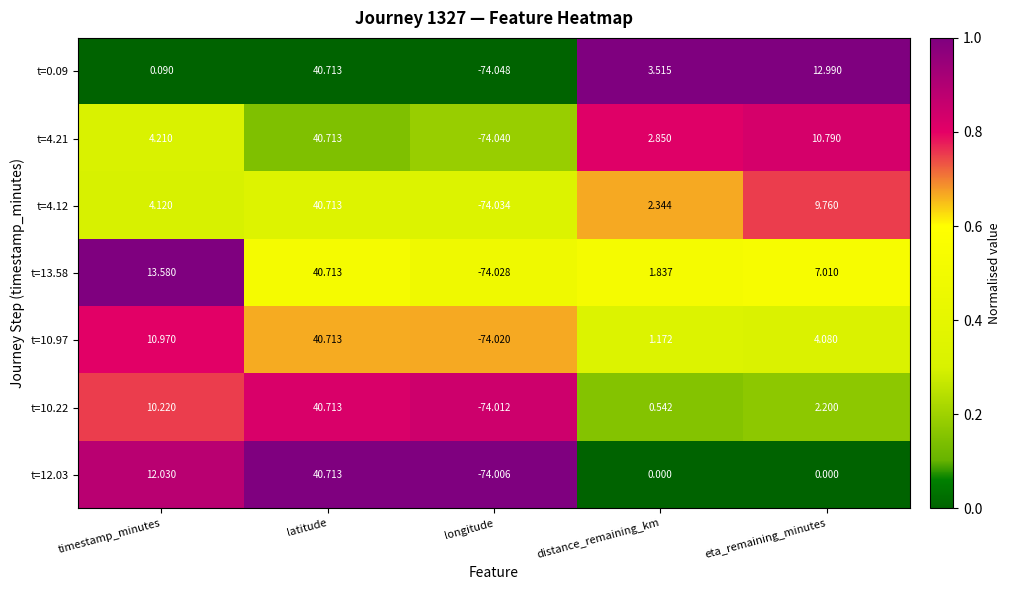

At which category does the chart reach its peak across all series?

latitude